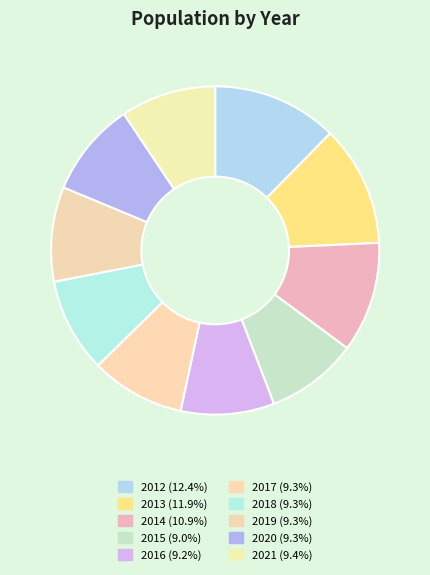

How many slices are in this pie chart?

10